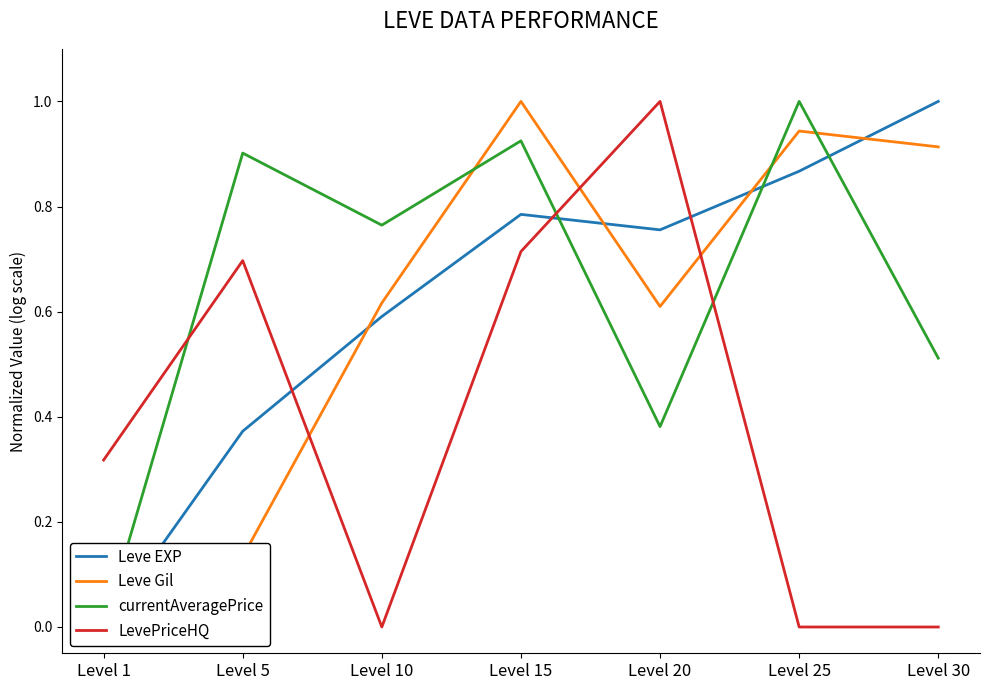

Between which two adjacent categories do currentAveragePrice and Leve EXP first intersect?

Level 15 and Level 20